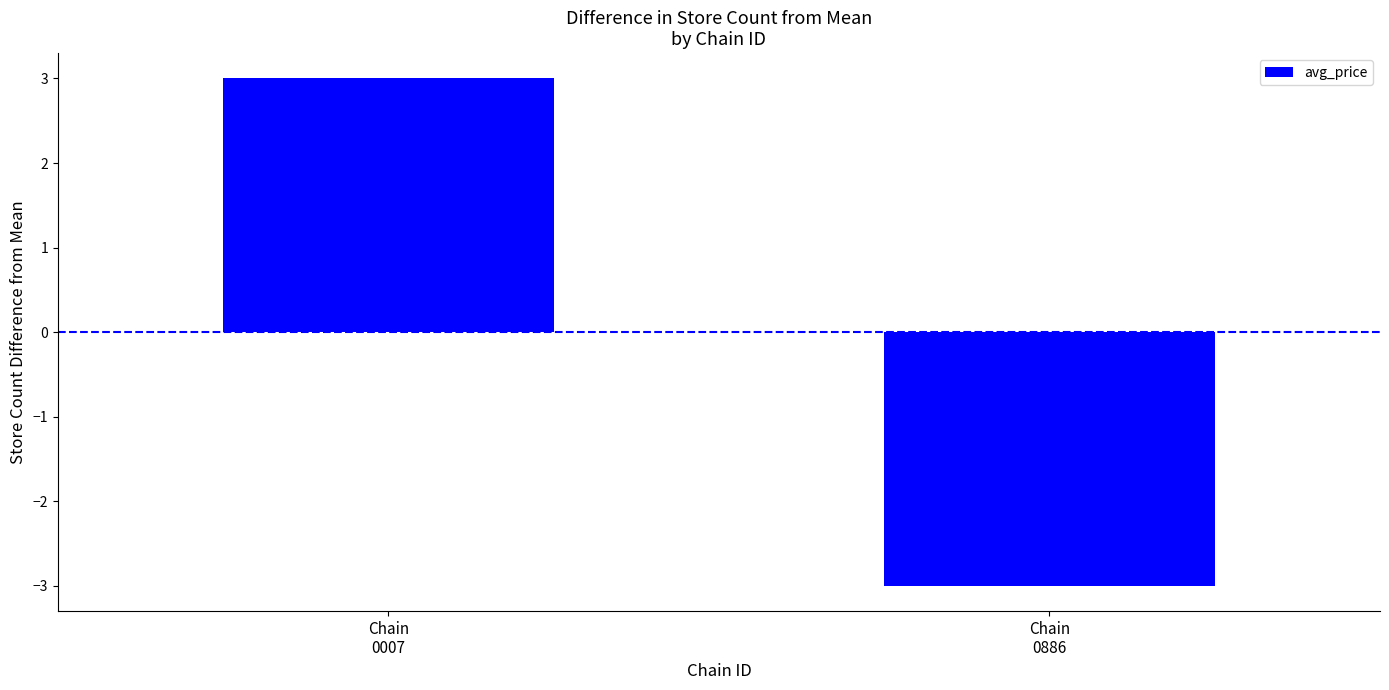

What value does the data have at Chain
0886?

-3